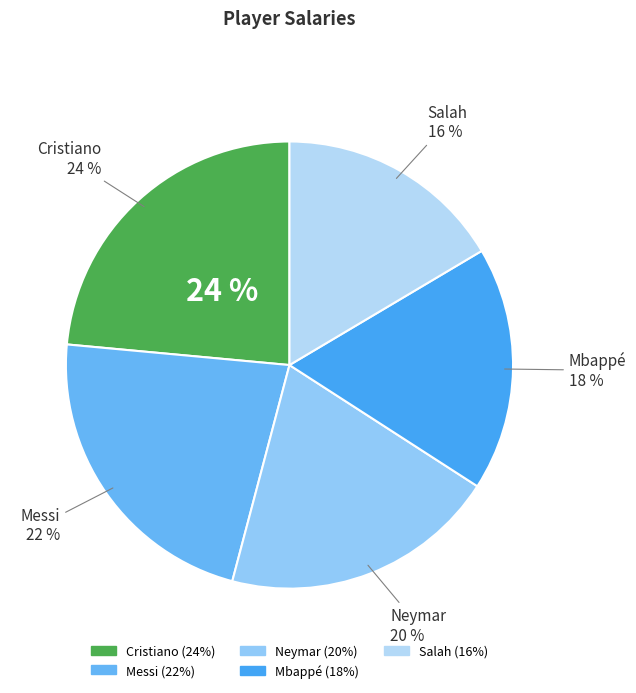

Rank the categories by value from highest to lowest.

Cristiano, Messi, Neymar, Mbappé, Salah